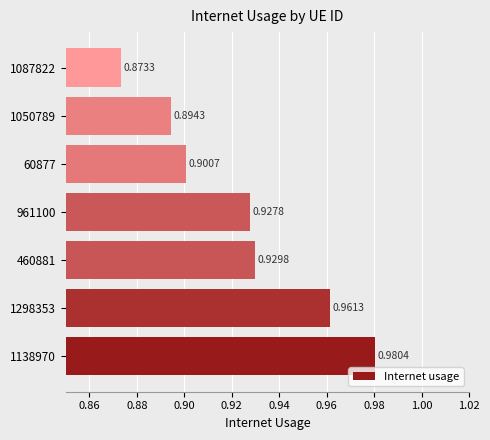

Which has a higher value, 1087822 or 1298353?

1298353